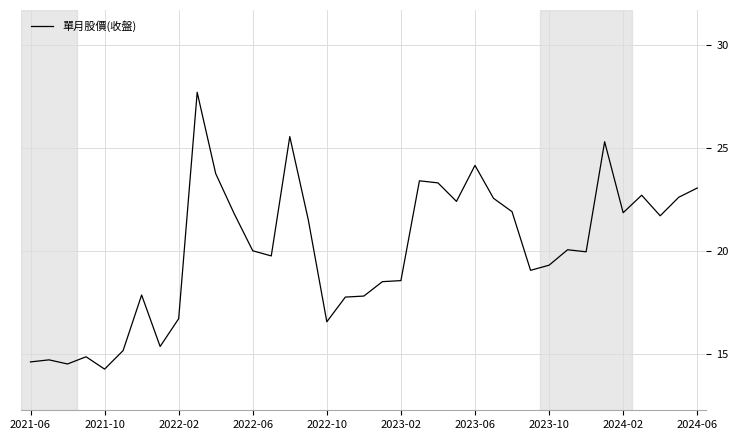

What is the greatest value displayed?

27.7